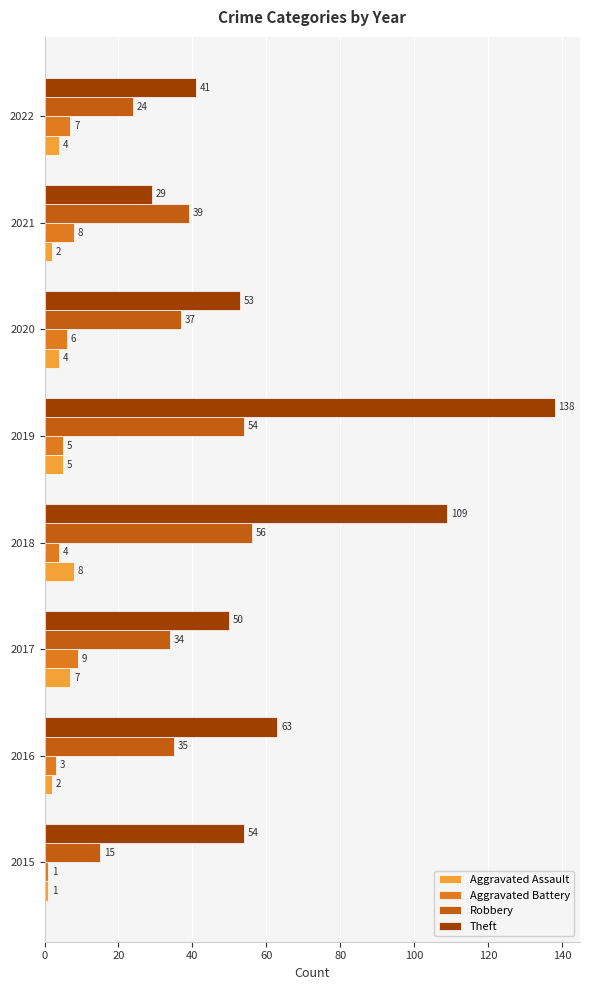

Which series has the largest total across all categories?

Theft